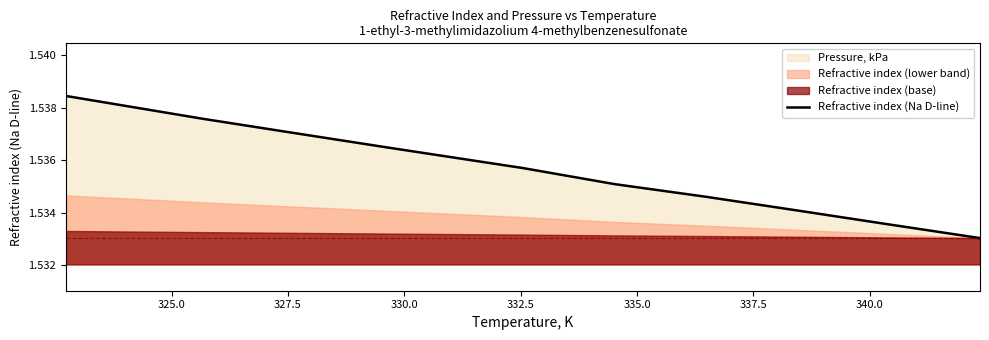

What is the label of the 9th point from the right?

325.0